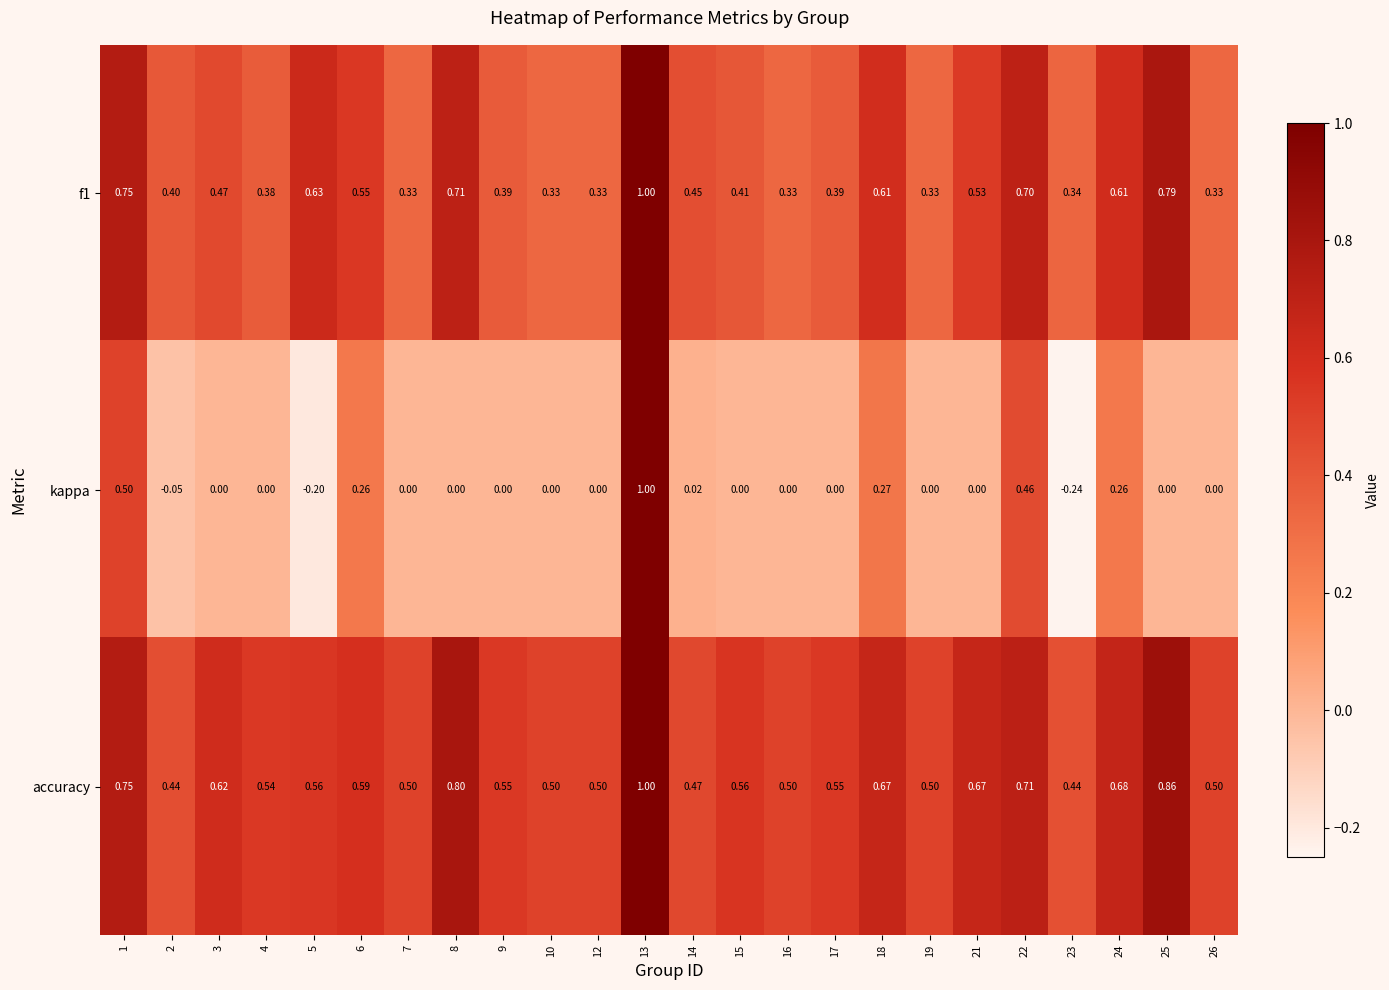

What is the minimum value shown in the chart?

-0.2